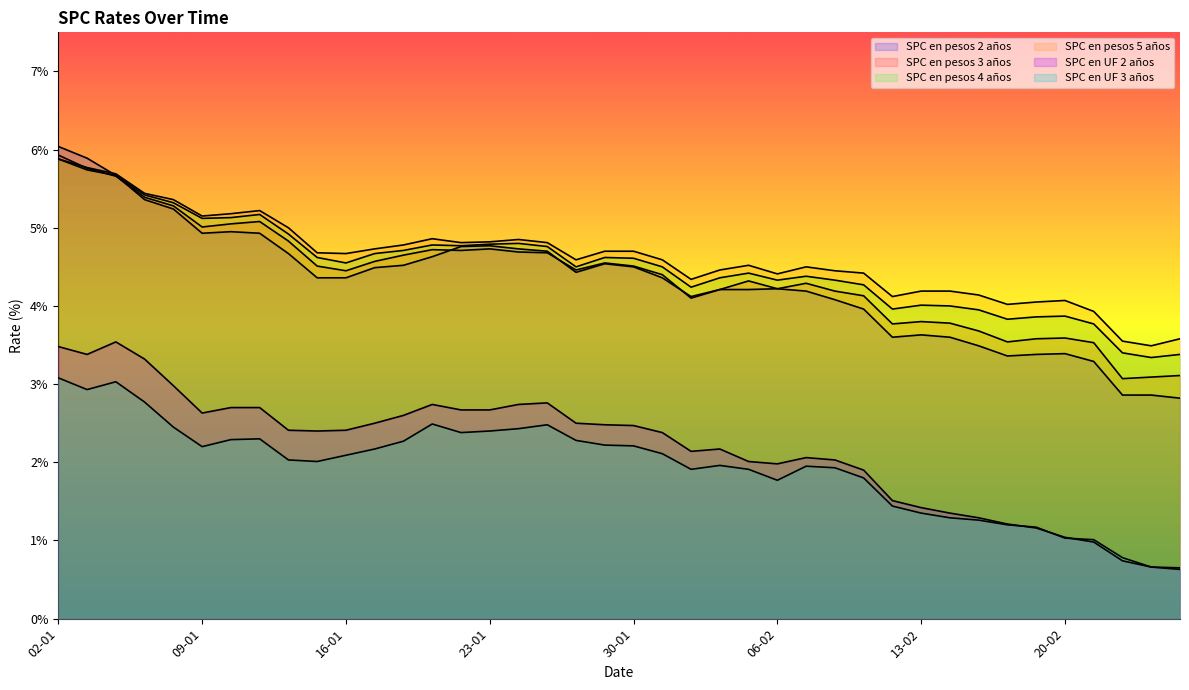

List the series in order of their peak value, lowest first.

SPC en UF 3 años, SPC en UF 2 años, SPC en pesos 4 años, SPC en pesos 5 años, SPC en pesos 3 años, SPC en pesos 2 años